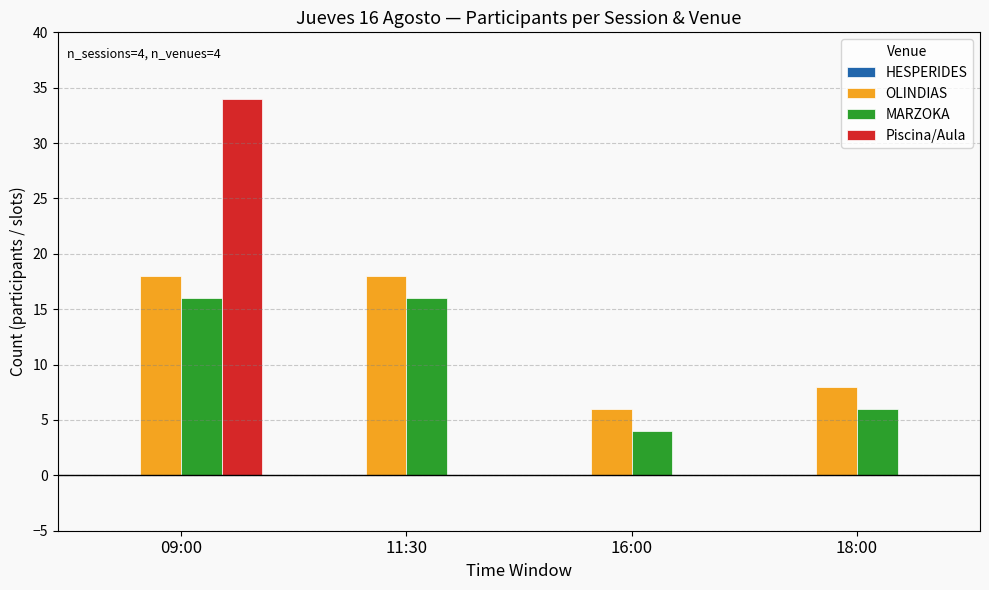

How many categories are shown in the chart?

4